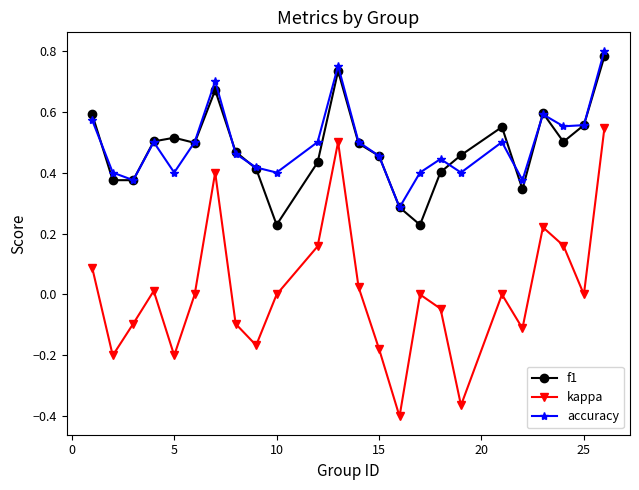

Which series has the widest spread of values?

kappa